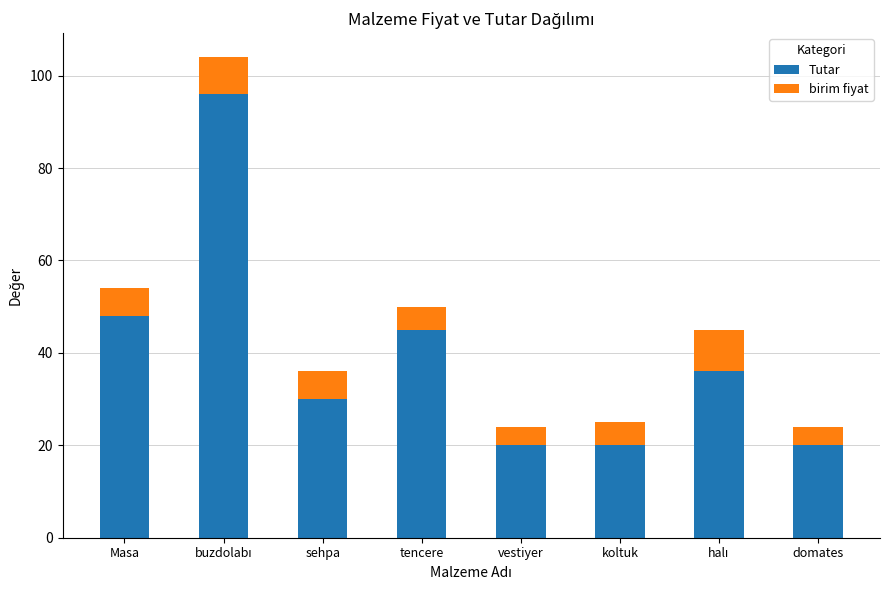

What is the difference between the second highest and second lowest values in the Tutar series?

28